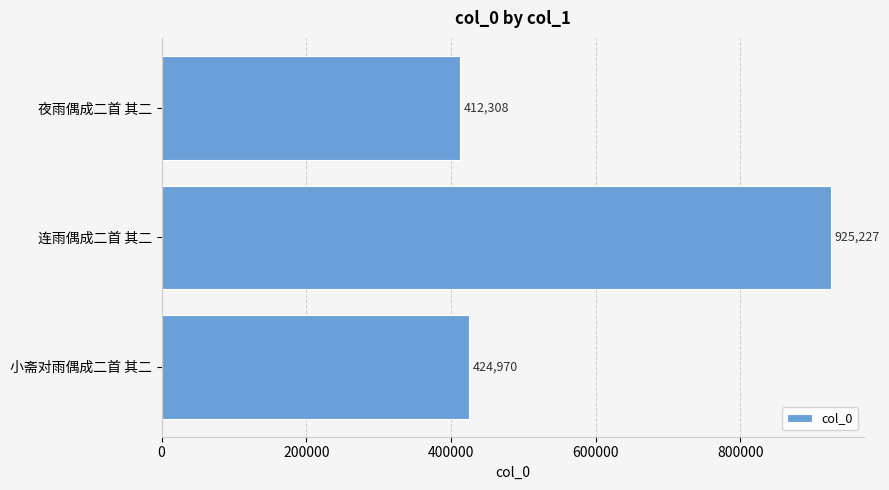

At which category does the chart reach its peak across all series?

连雨偶成二首 其二